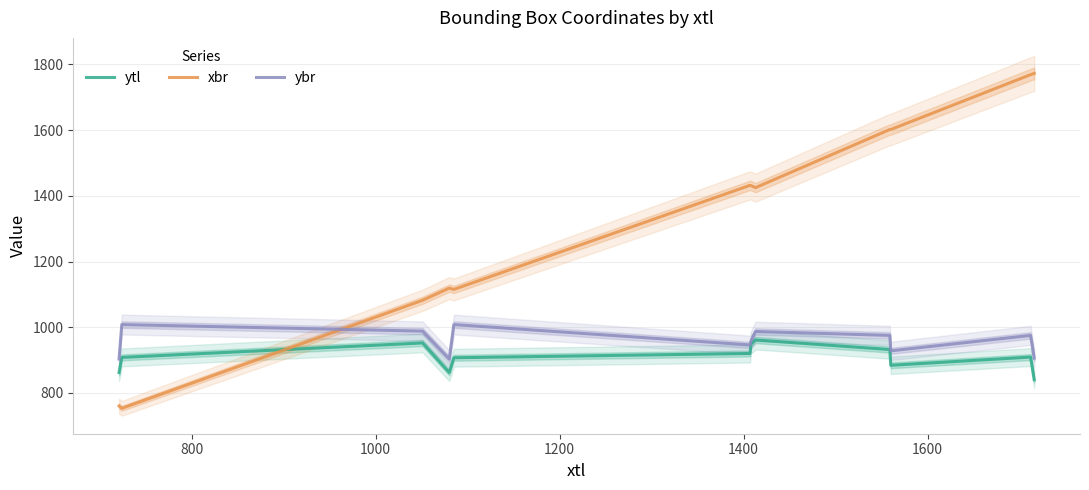

How many interior local peaks does the ytl series have?

3